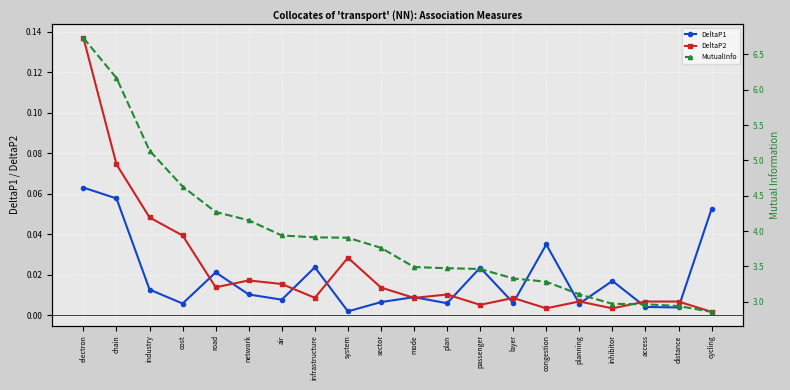

True or false: MutualInfo and DeltaP2 cross at least once.

False